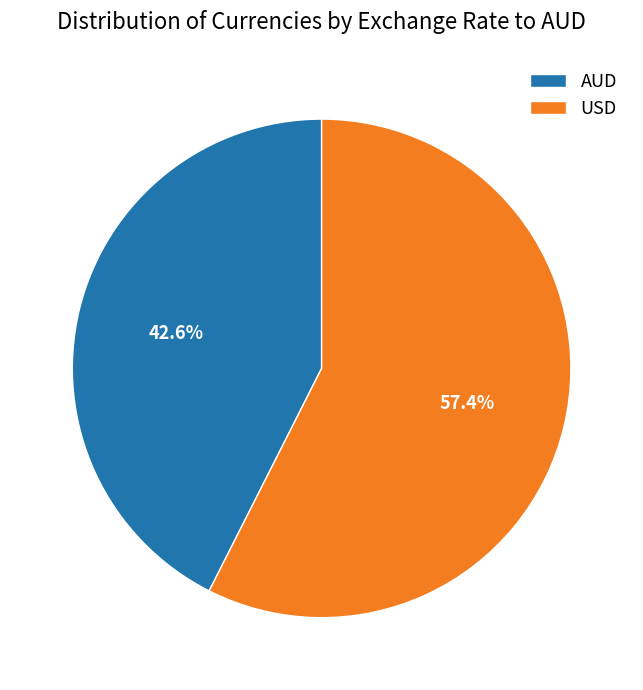

How many segments does this pie chart have?

2